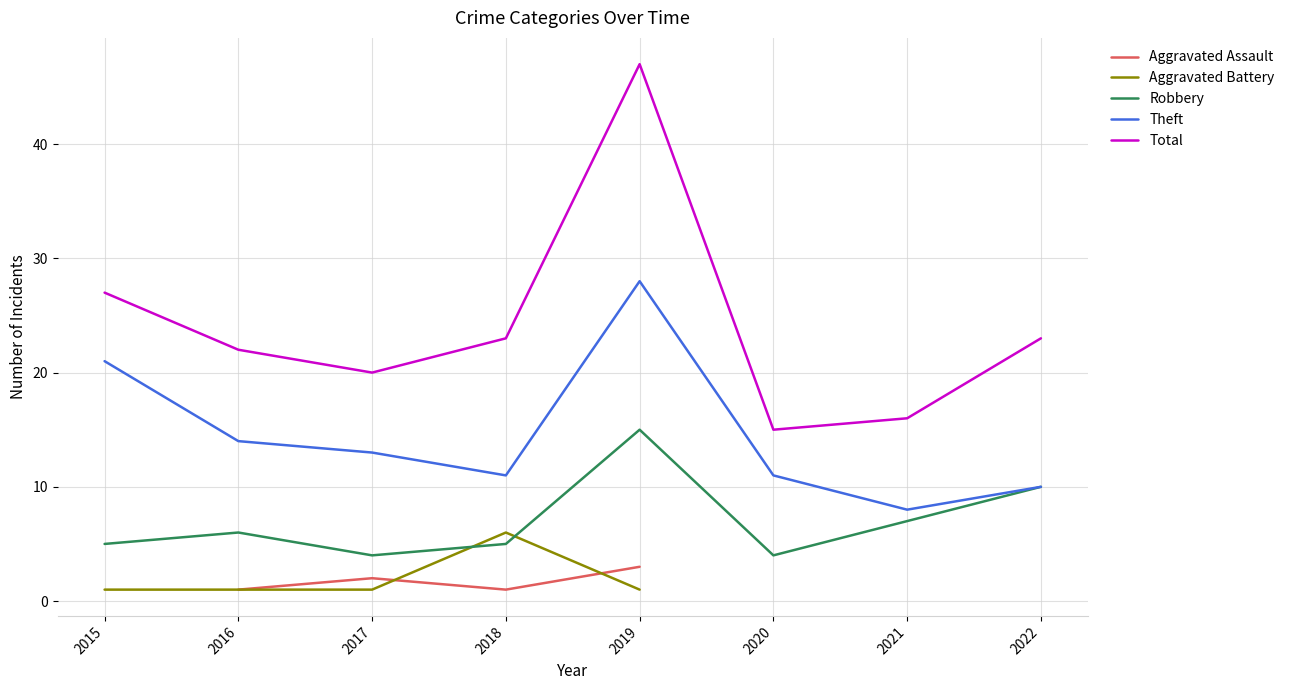

What is the difference between the Total values at 2020 and 2018?

8